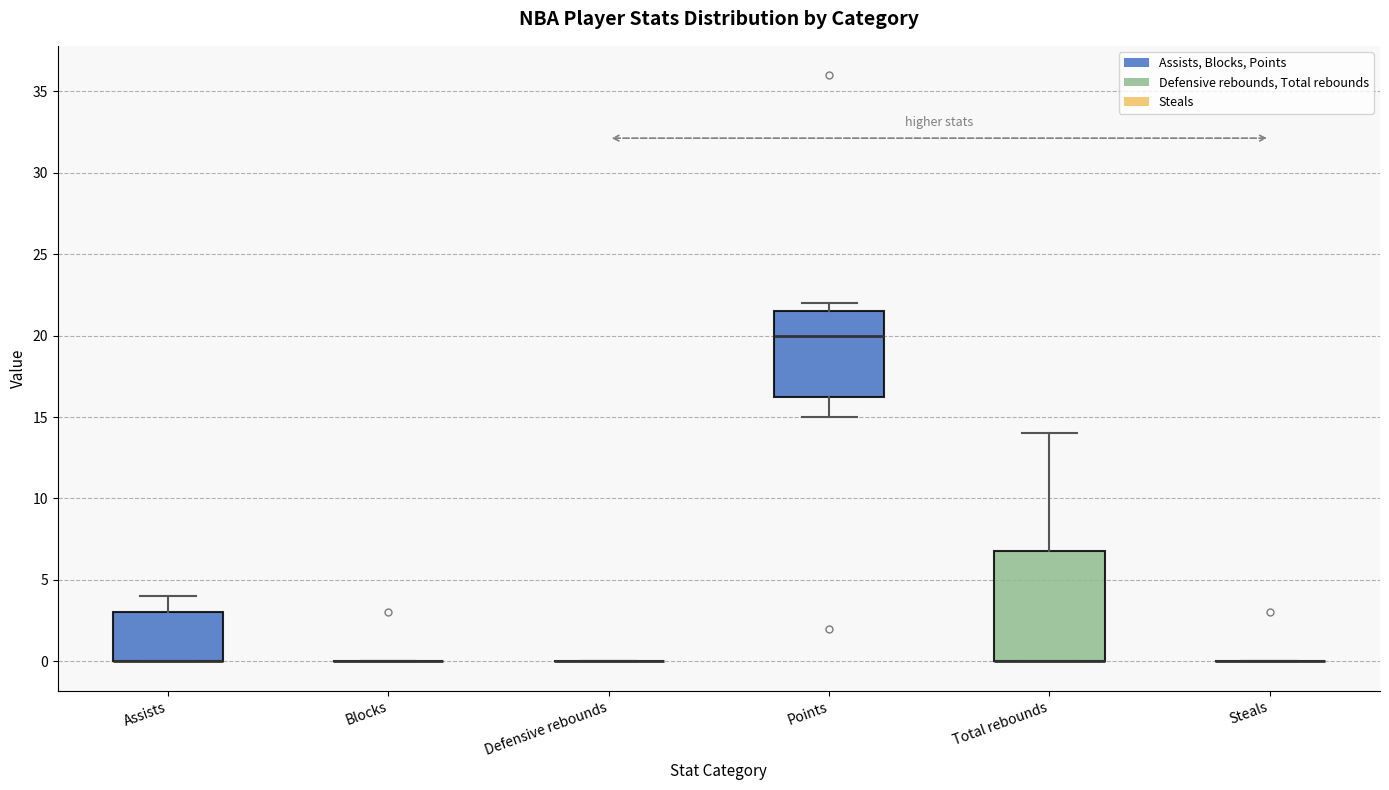

Comparing the boxes themselves (not the whiskers), which one is the tallest?

Total rebounds